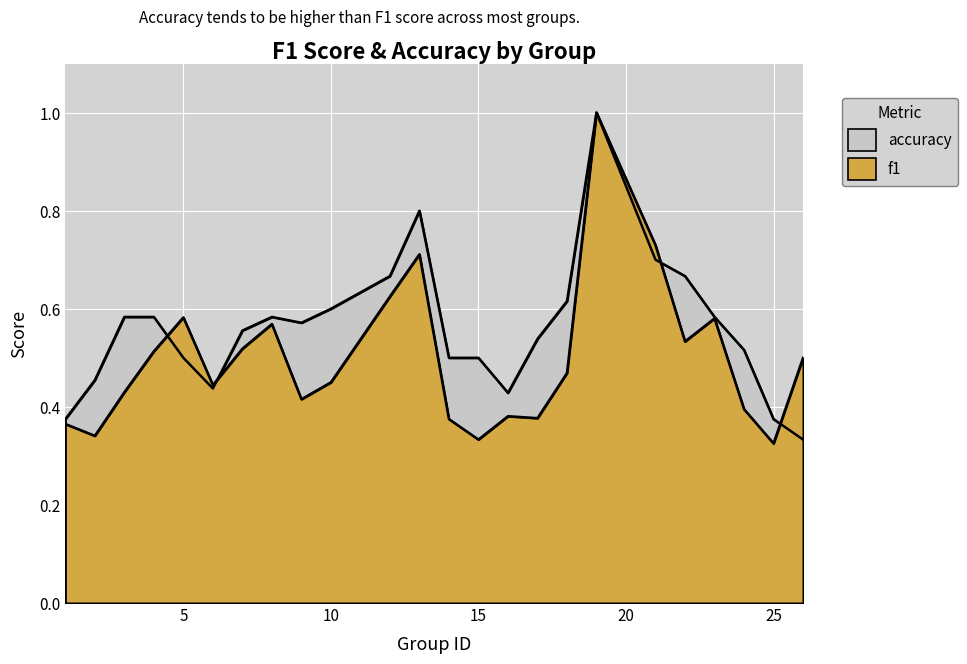

At 15, list the series in order from largest to smallest.

accuracy, f1